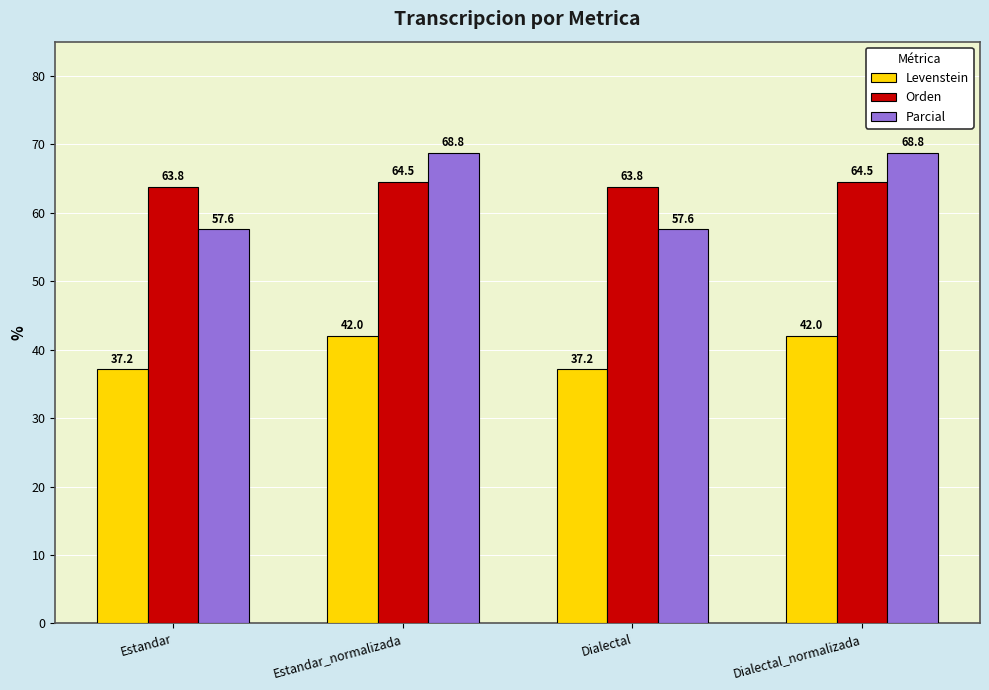

List the series in order of their peak value, lowest first.

Levenstein, Orden, Parcial